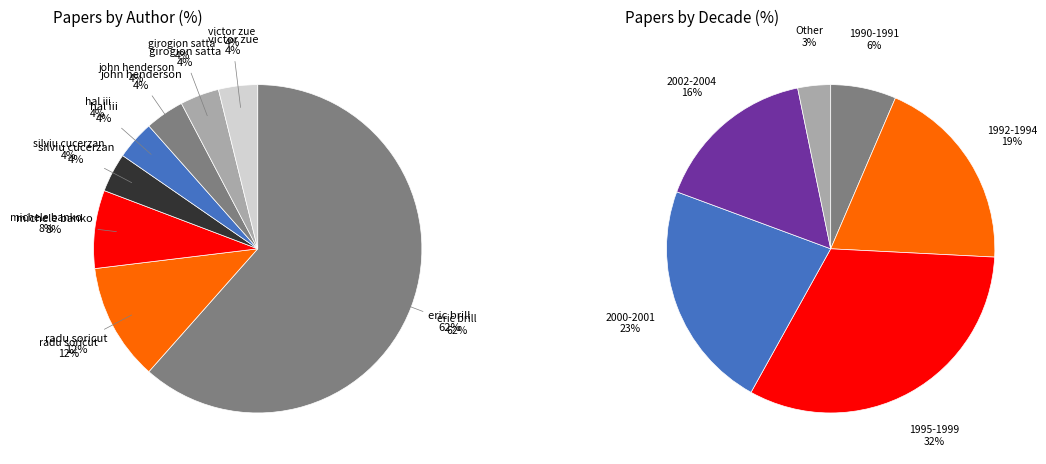

Which slice is the largest?

eric brill